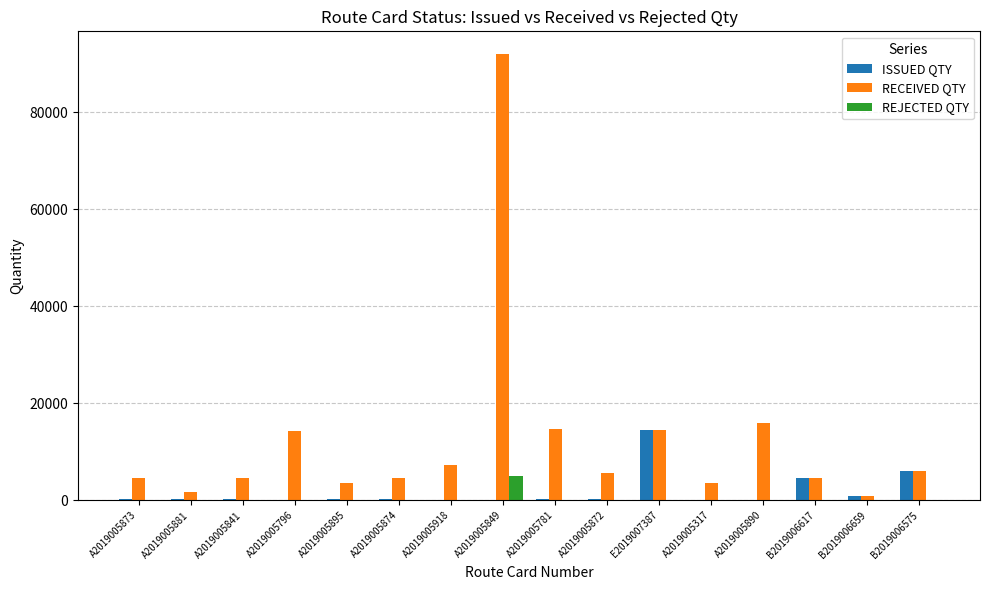

What is the sum of the ISSUED QTY values at A2019005317 and A2019005872?

252.4